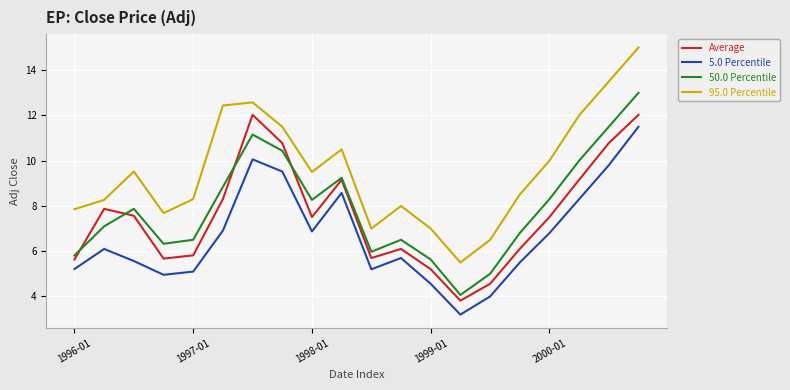

At how many categories does at least one series exceed 3?

20